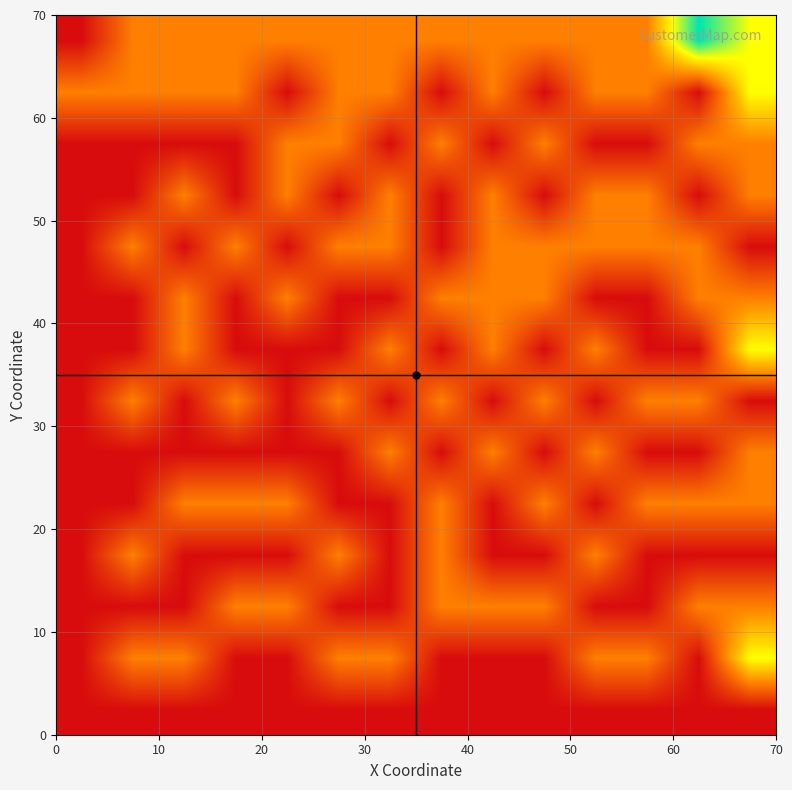

What is the greatest value displayed?

3